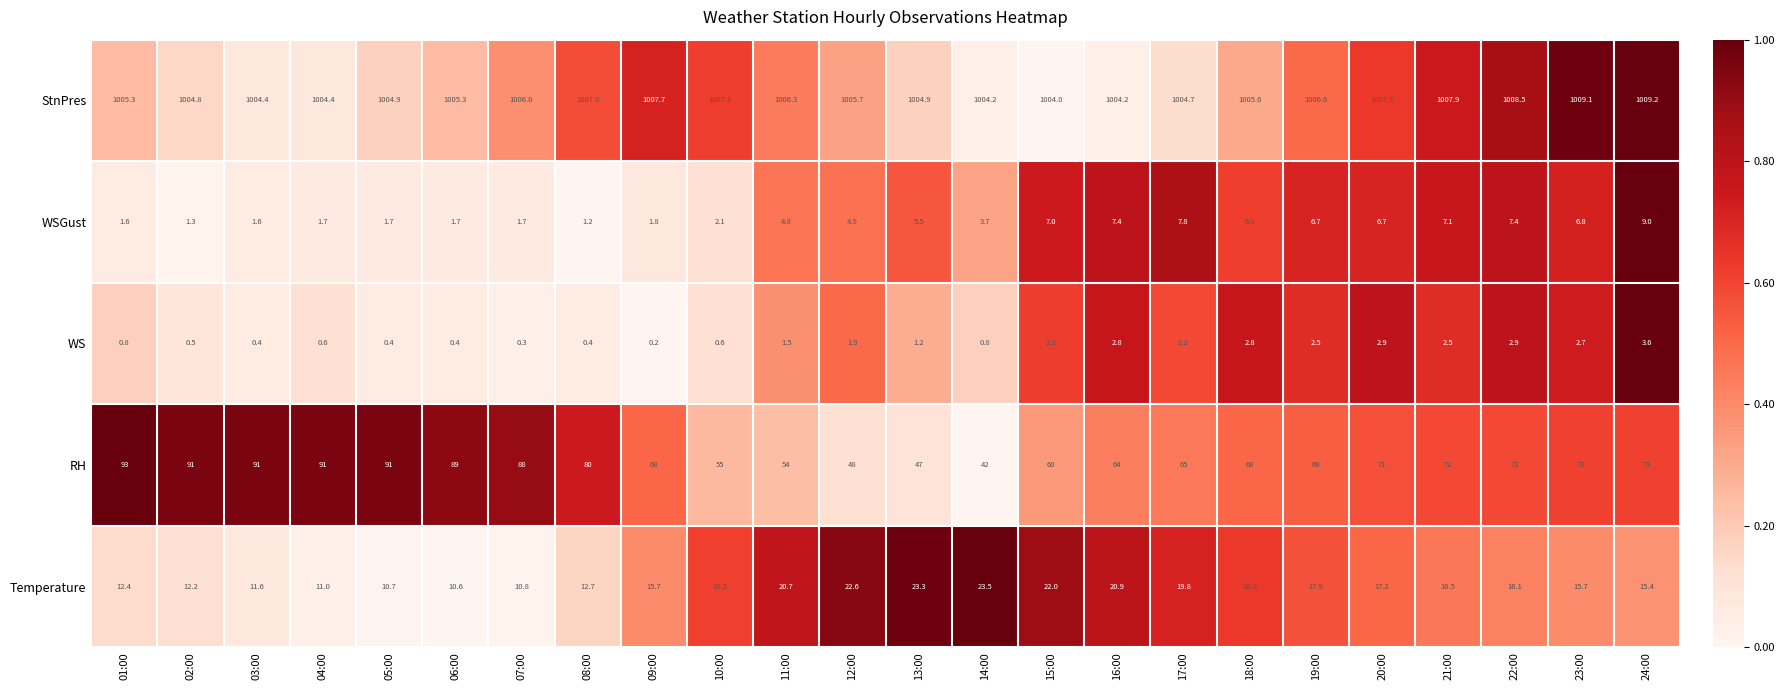

Which series has the widest spread of values?

RH